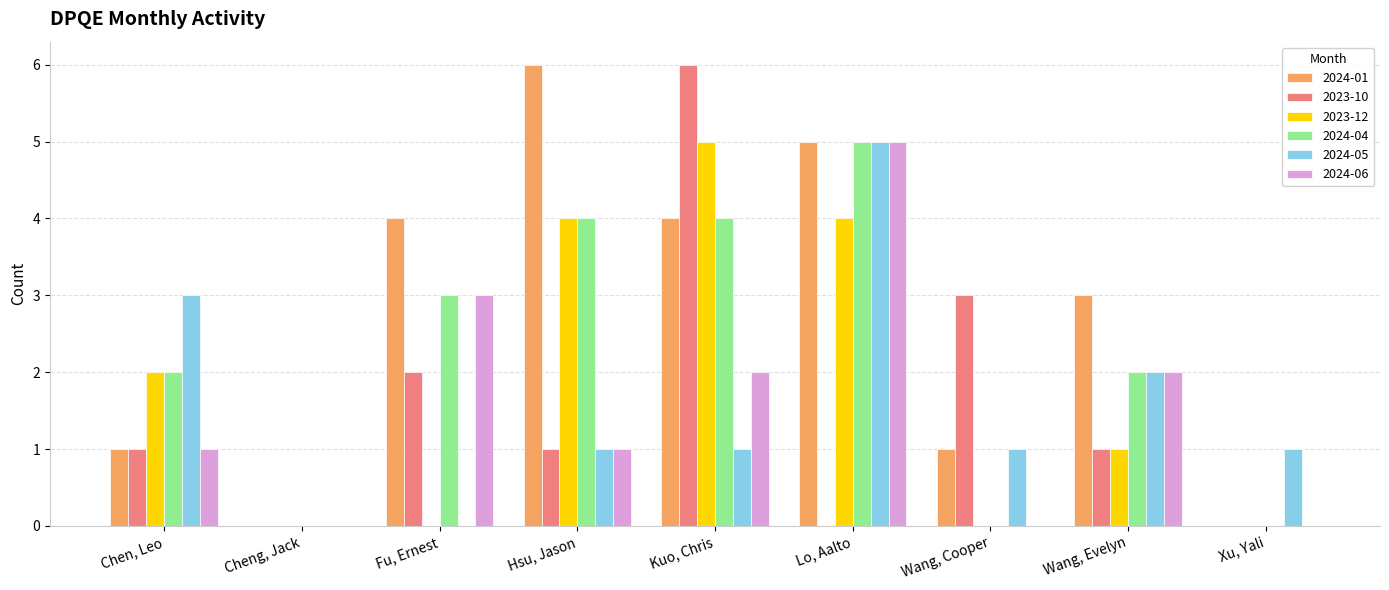

The 2024-01 series shows -3 at Xu, Yali. True or false?

False